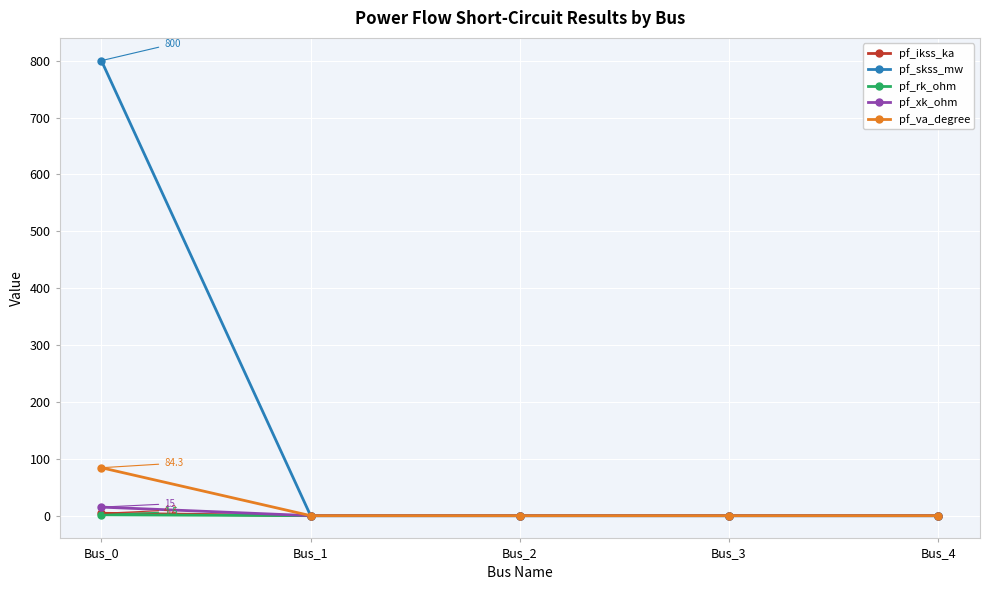

Count the number of data series in this chart.

5